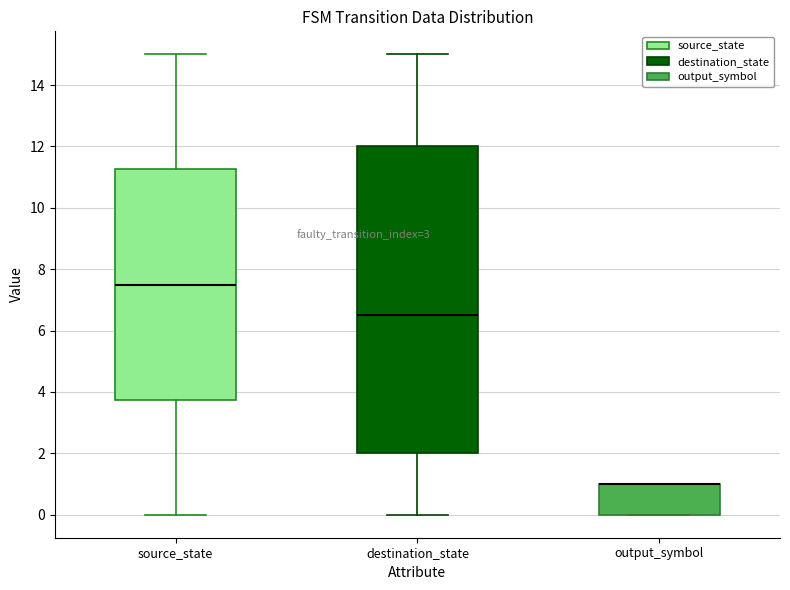

Where is the upper edge of the box for destination_state on the y-axis? The values are not printed on the chart, so give them approximately, as read against the axis.

12.0